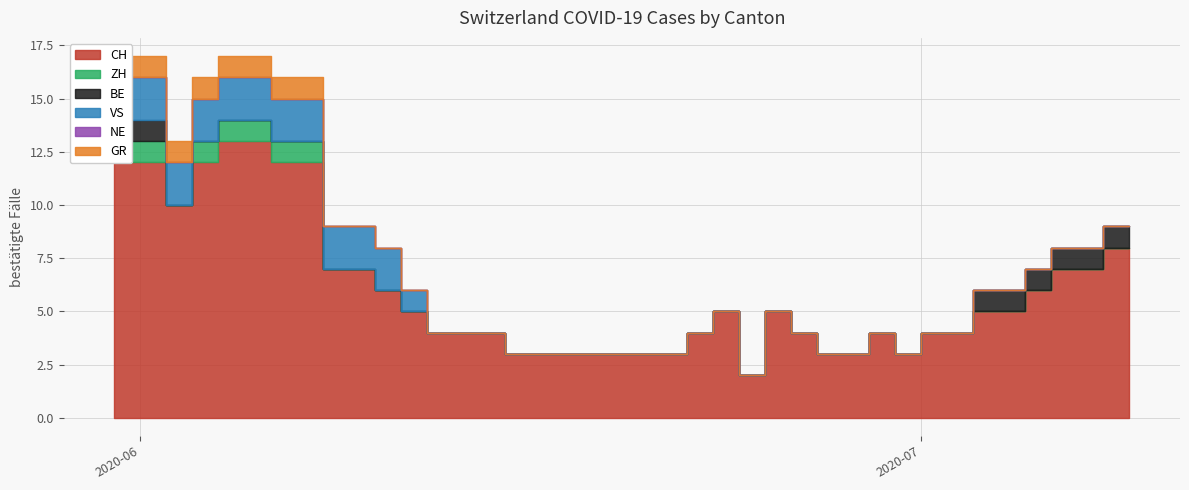

What is the total value across all series at 8?

9